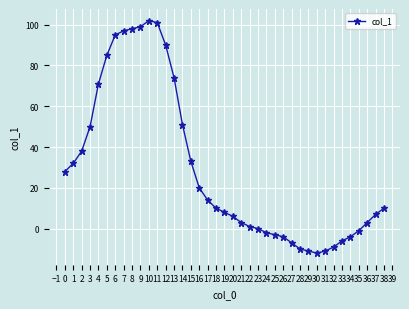

What is the value of the 30th point from the left?

-11